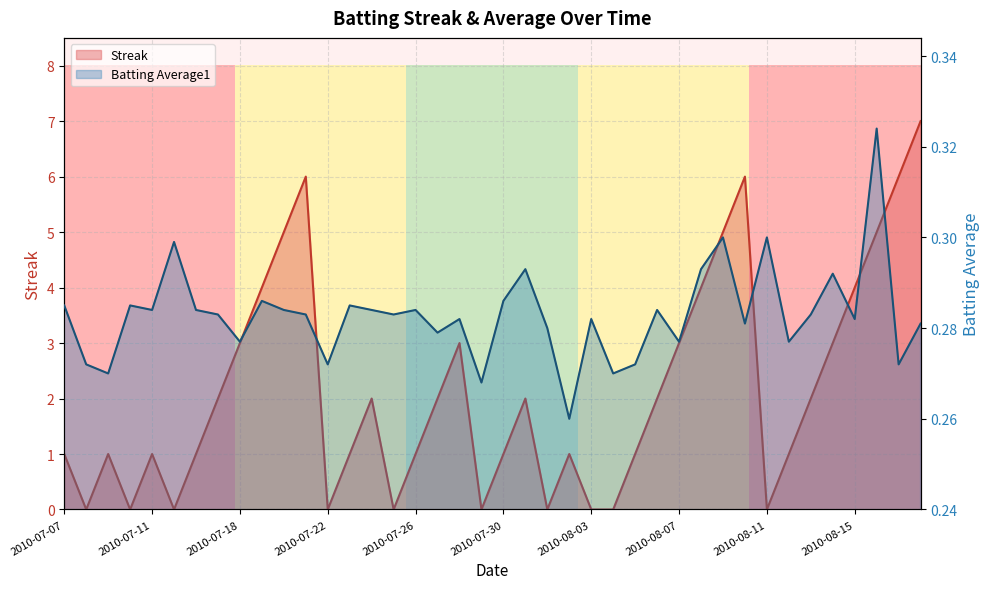

The Streak series shows 1.8 at 2010-07-26. True or false?

False